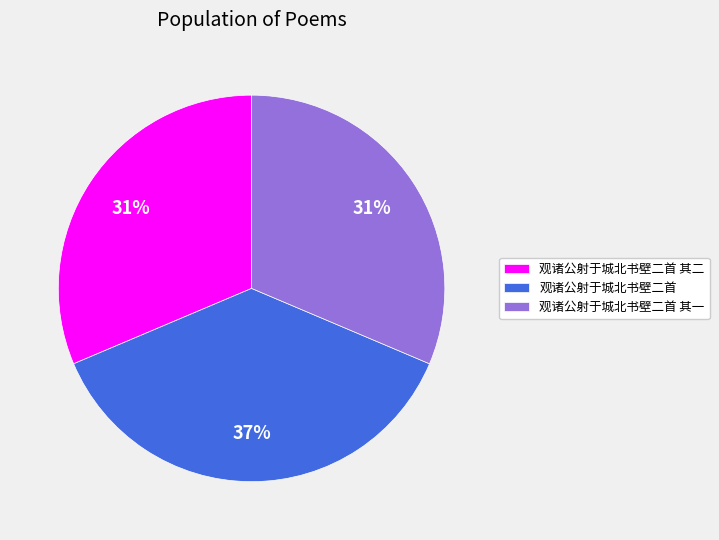

To the nearest percent, what is the combined percentage of 观诸公射于城北书壁二首 and 观诸公射于城北书壁二首 其一?

69%